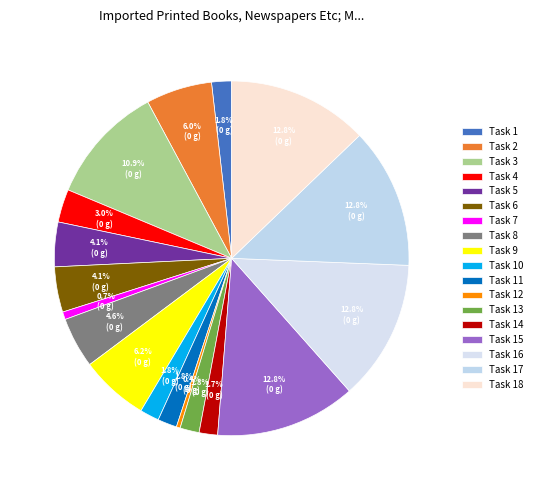

To the nearest percent, what is the difference between the Task 15 and Task 5 slice percentages?

9%